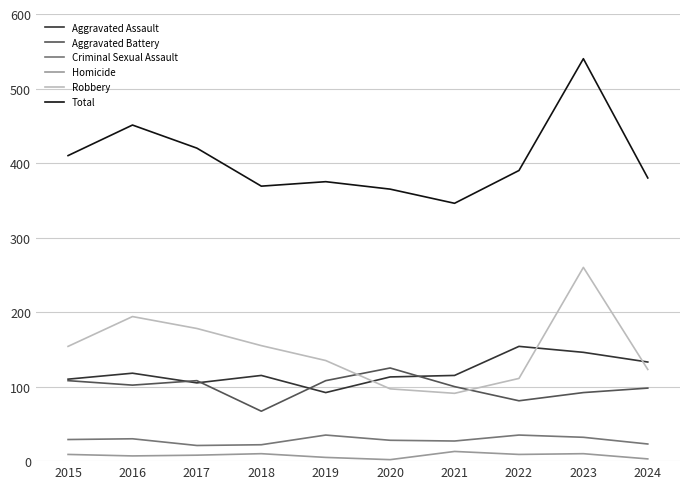

What is the approximate value of Robbery at 2022, to the nearest 50?

100